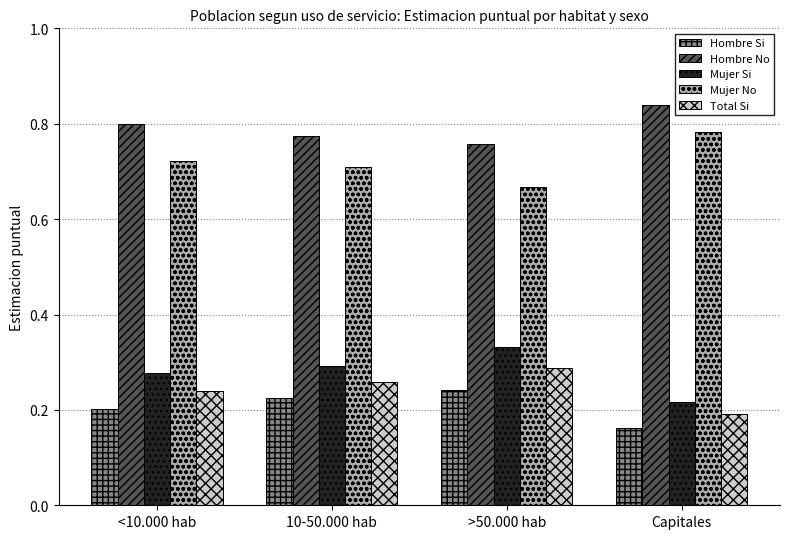

Which category has the highest value in the Mujer No series?

Capitales